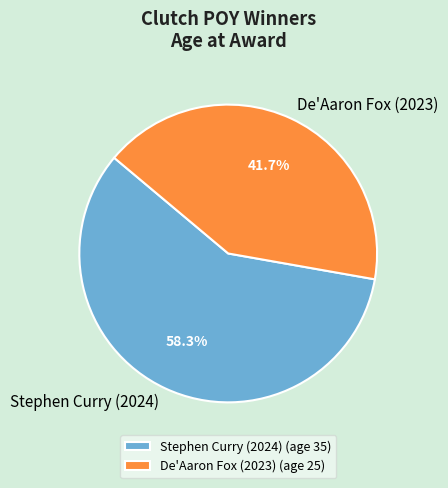

To the nearest percent, what is the difference between the Stephen Curry (2024) and De'Aaron Fox (2023) slice percentages?

17%